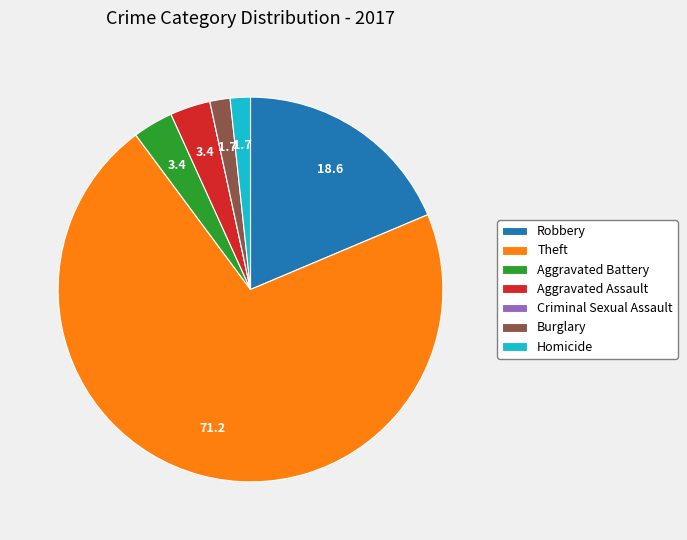

Between Theft and Aggravated Assault, which is larger?

Theft